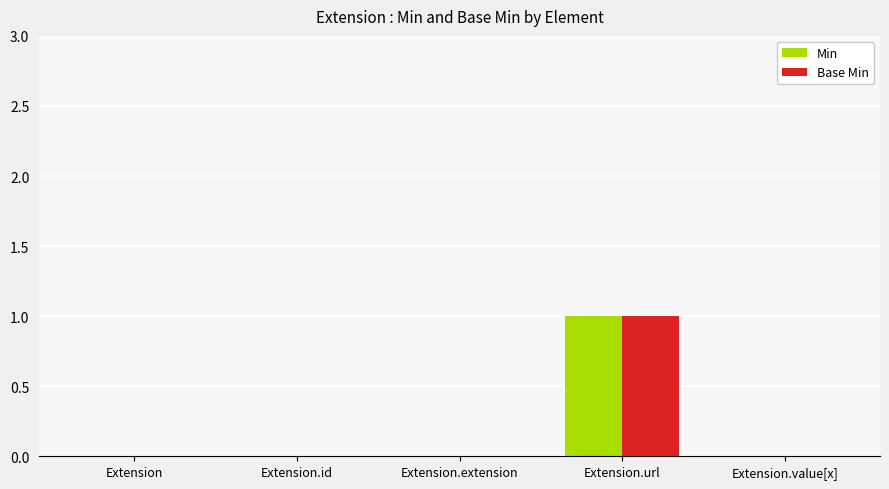

What is the sum of the Min values at Extension.value[x] and Extension.url?

1